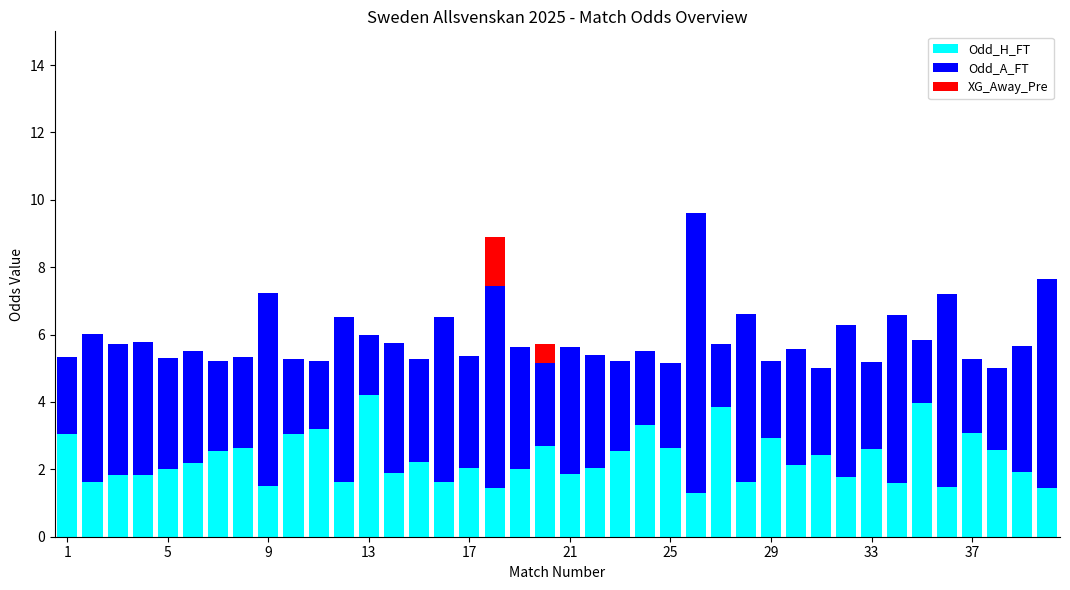

Which series has the widest spread of values?

Odd_A_FT